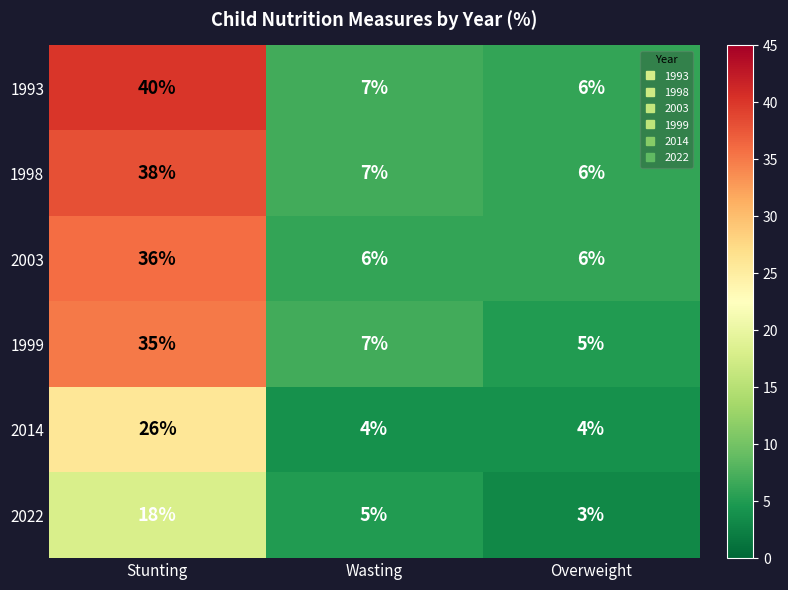

Which series has the largest total across all categories?

1993